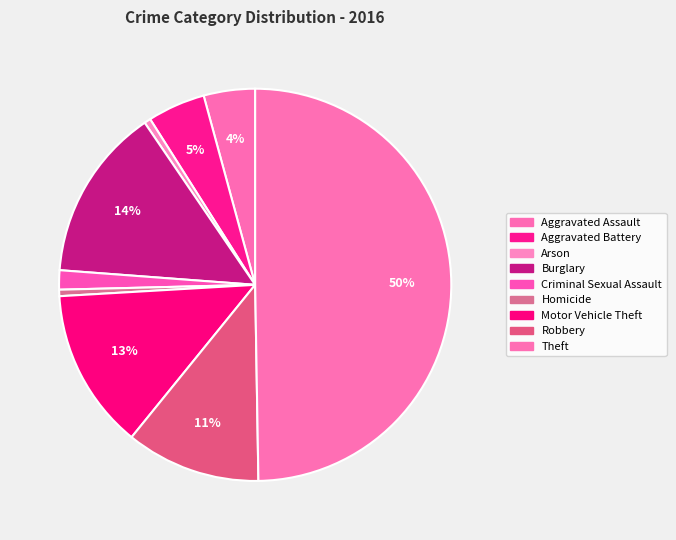

How much of the chart is everything except Burglary?

85.7%